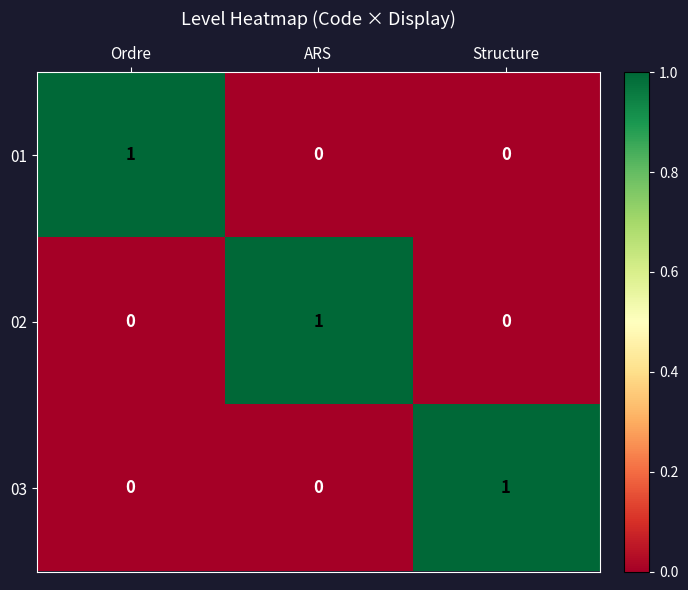

Count the 01 values in the range 0 to 1.

3